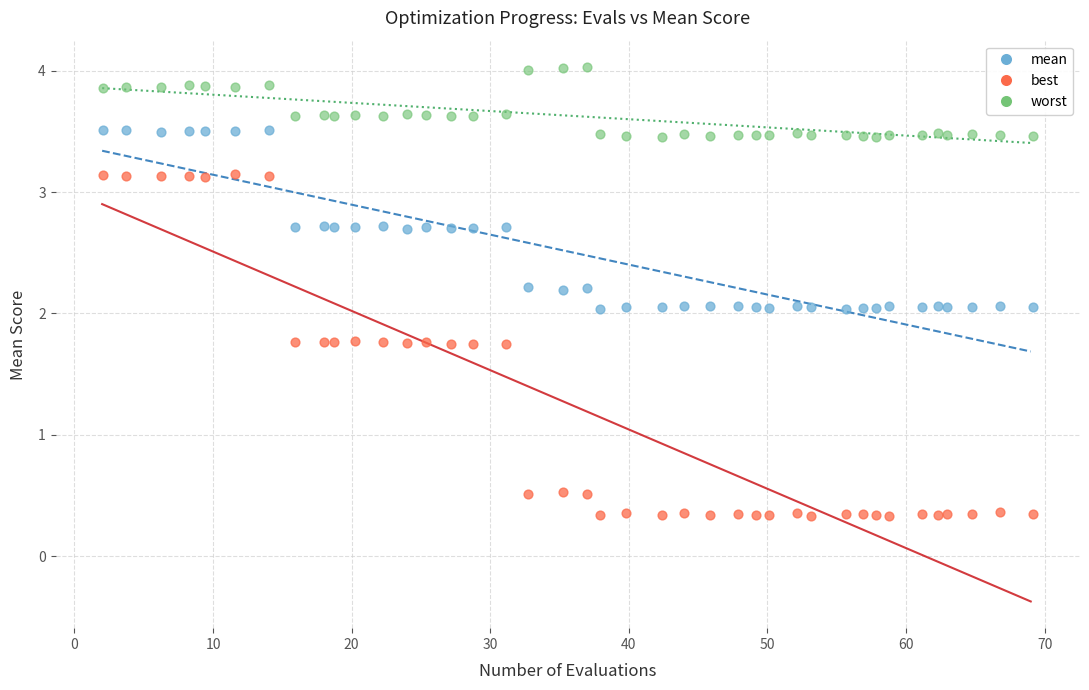

Which series has the widest spread of Y values?

best